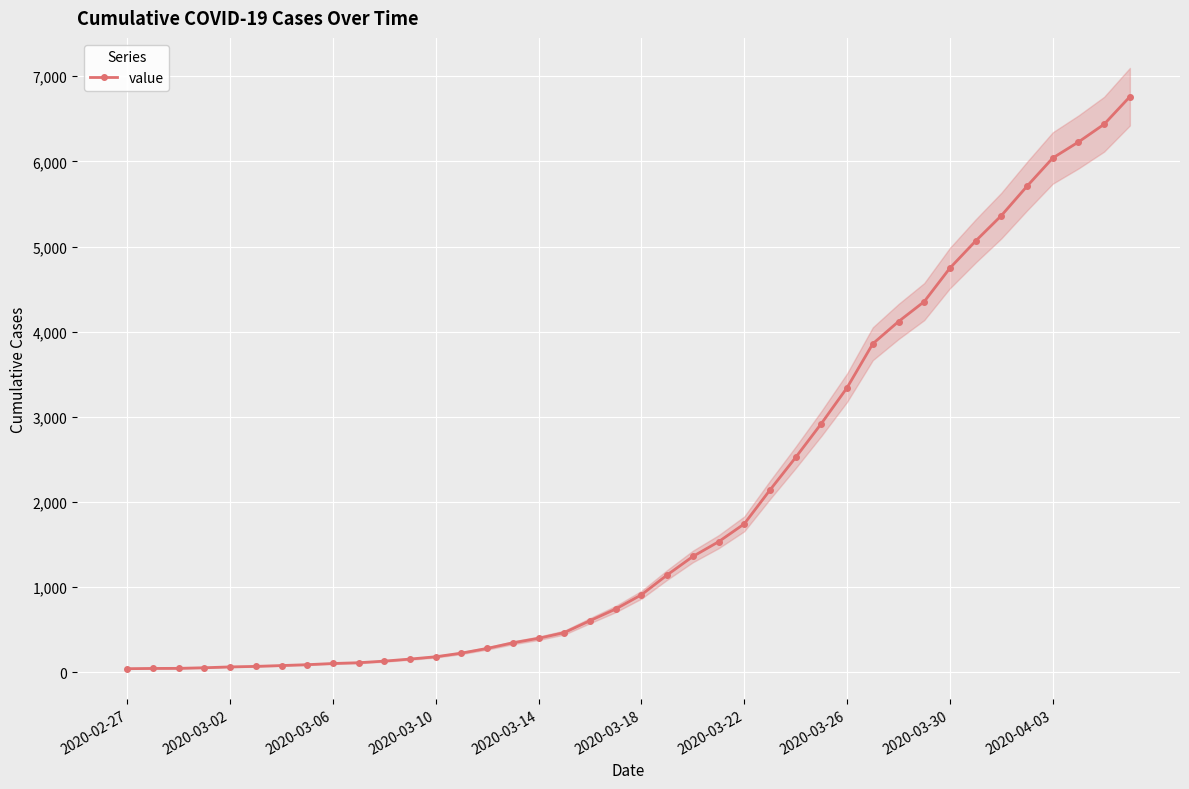

How many values in the value series are below 909?

20